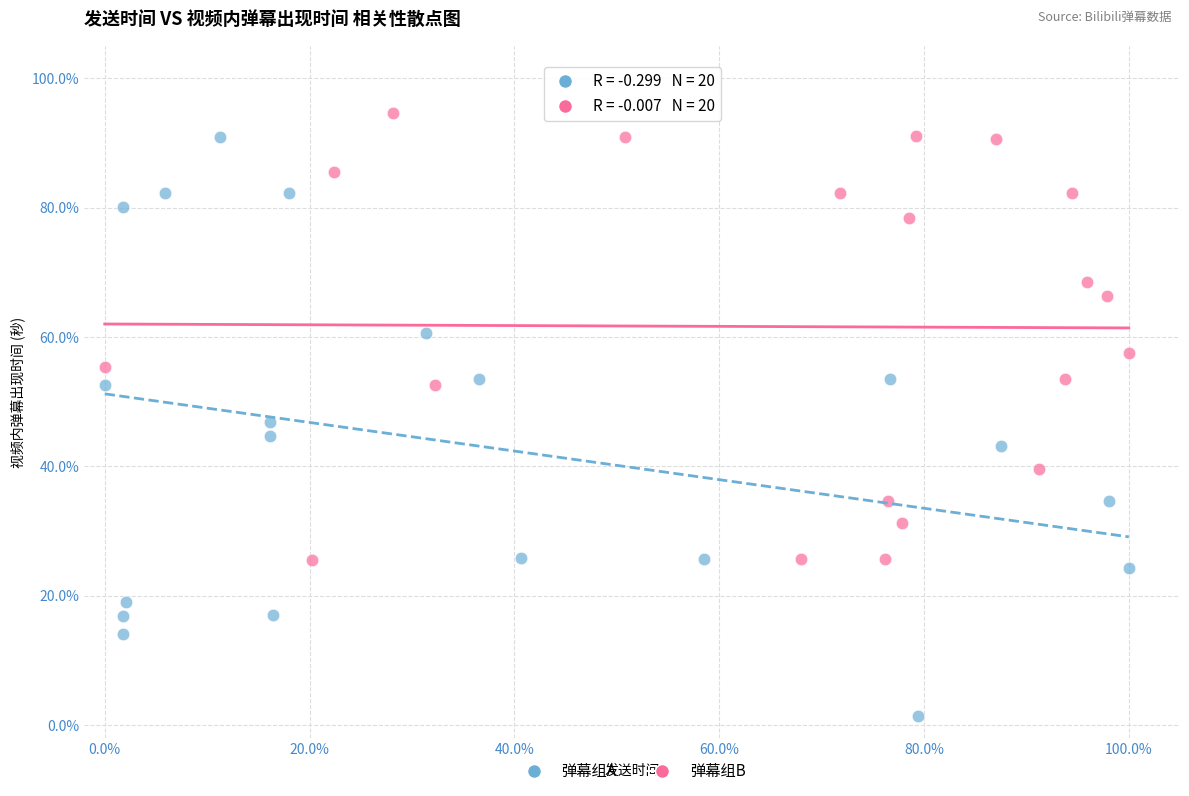

What are all the series names shown in the legend?

弹幕组A, 弹幕组B